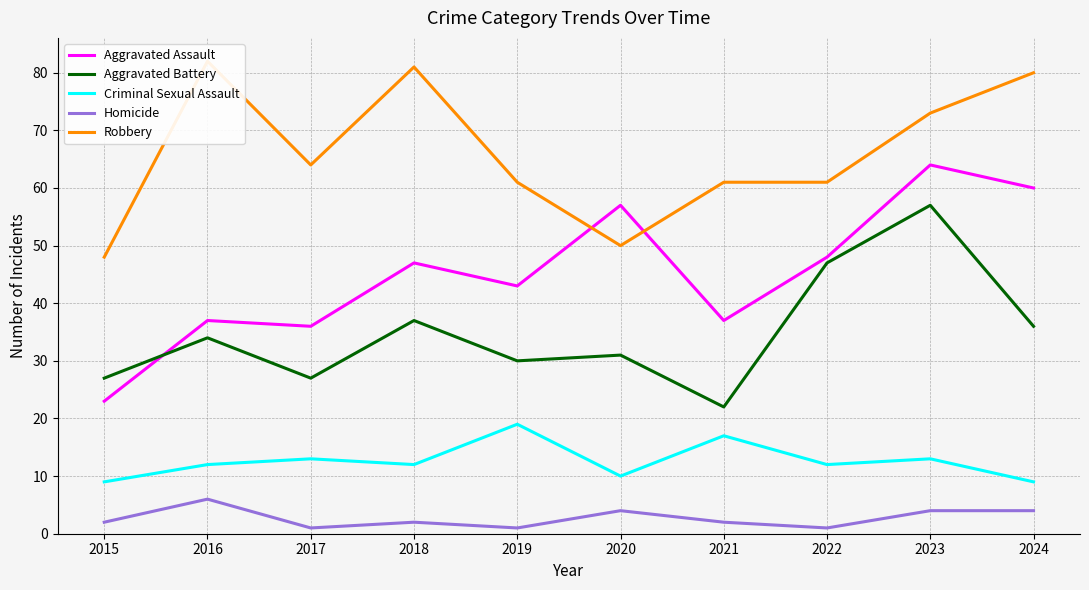

Which series has the largest total across all categories?

Robbery